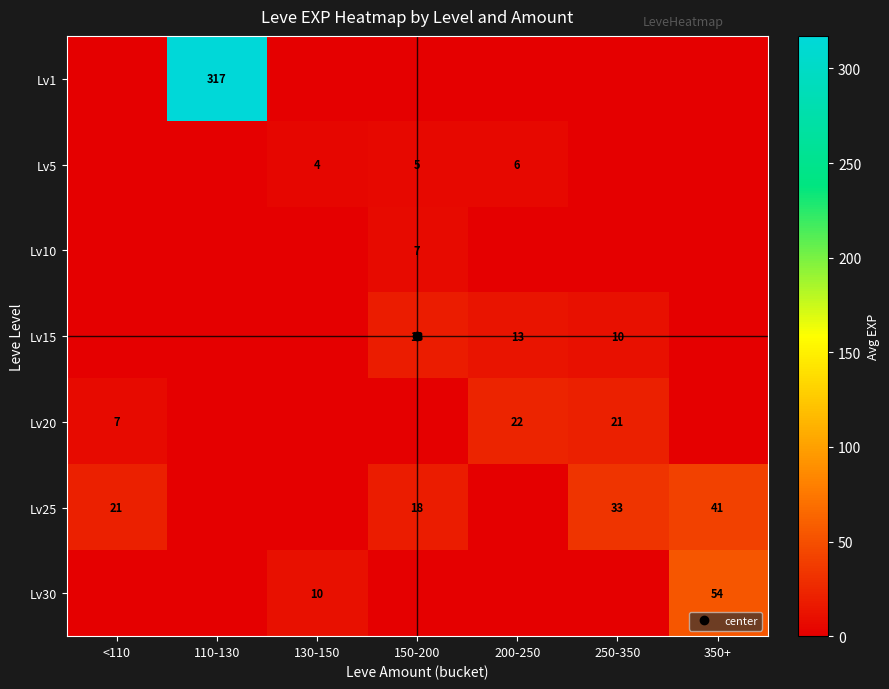

How many positive values does the Lv1 series have?

1